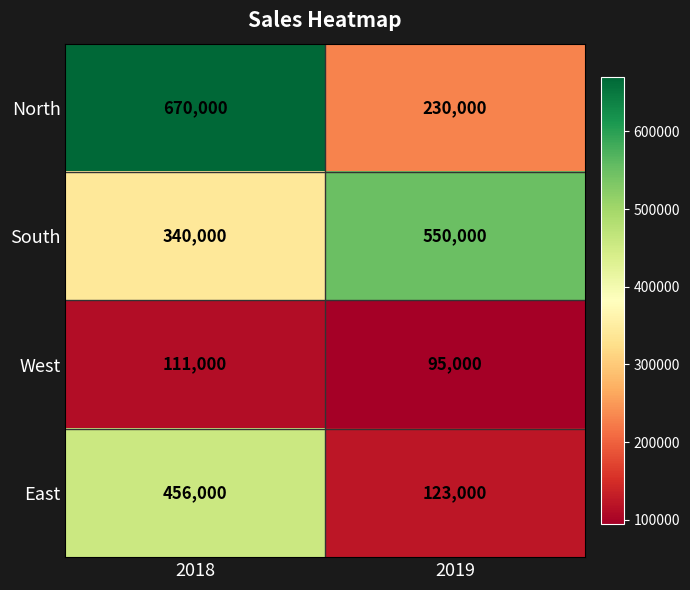

At which label does South reach its minimum?

2018